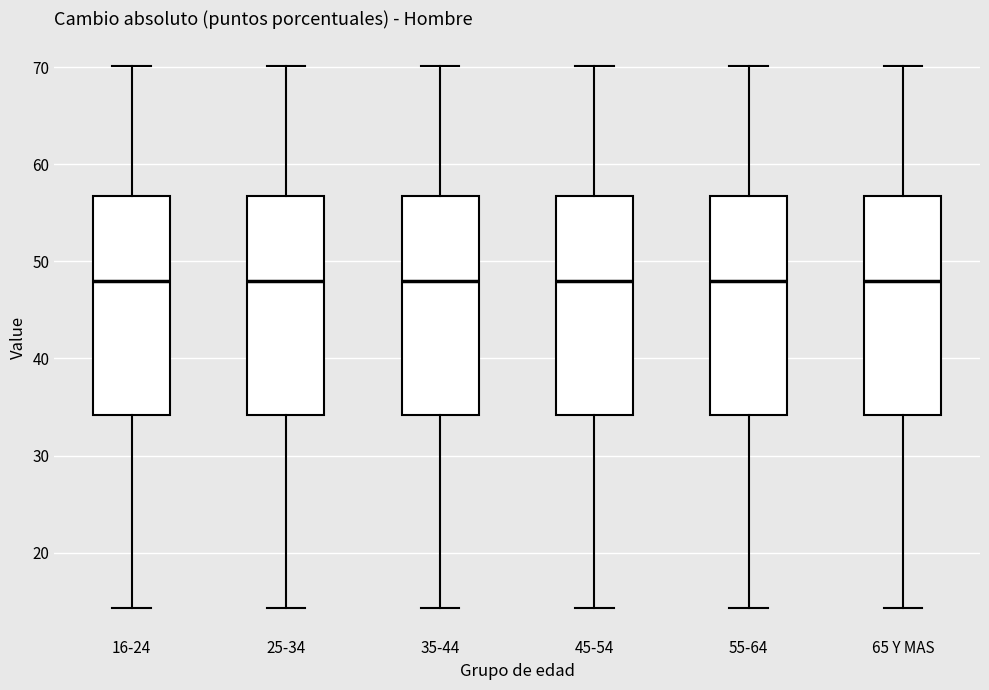

Where is the lower edge of the box for 45-54 on the y-axis? The values are not printed on the chart, so give them approximately, as read against the axis.

34